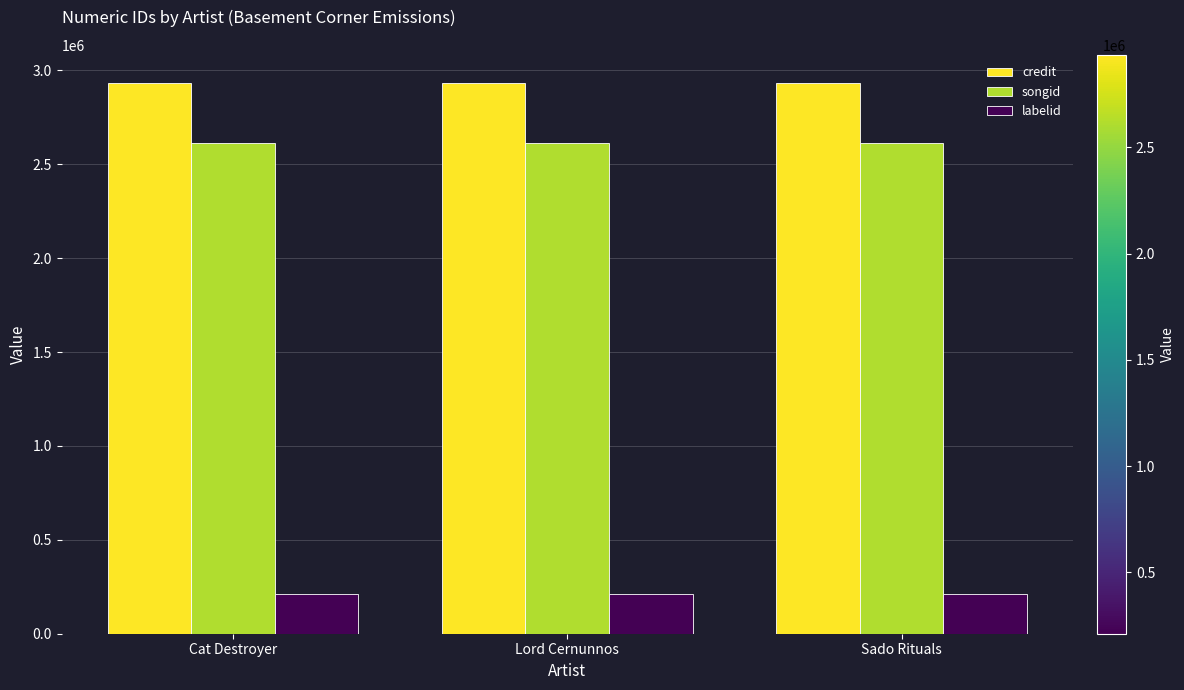

True or false: credit has a value of 2934746 at Cat Destroyer.

True